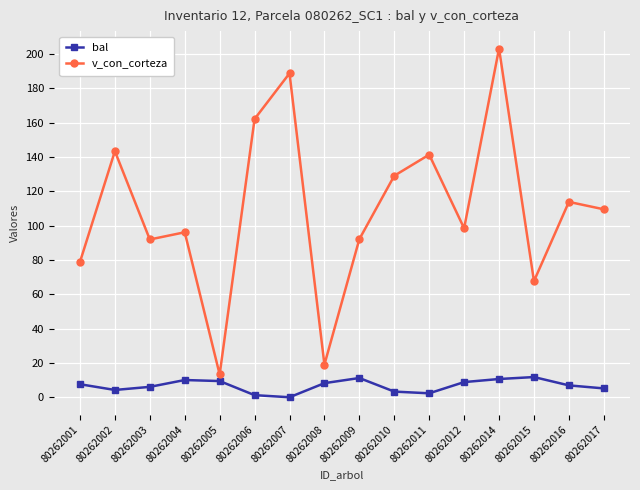

Between 80262008 and 80262015, which series saw the biggest shift?

v_con_corteza